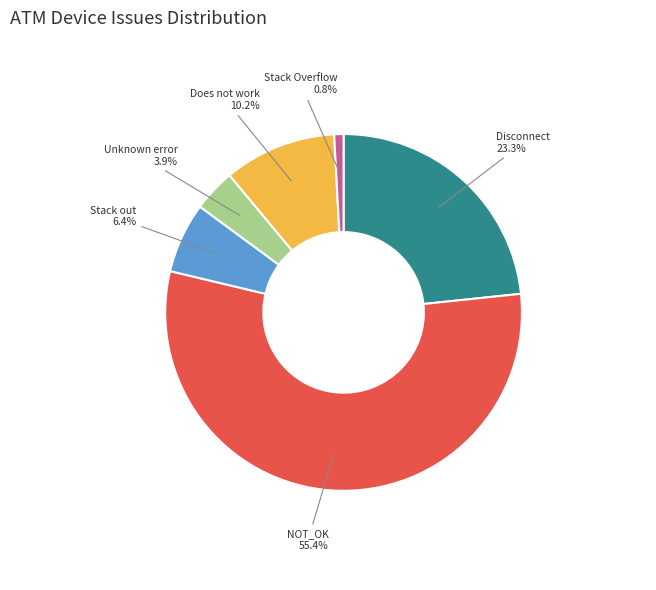

Does any single category account for the majority?

Yes